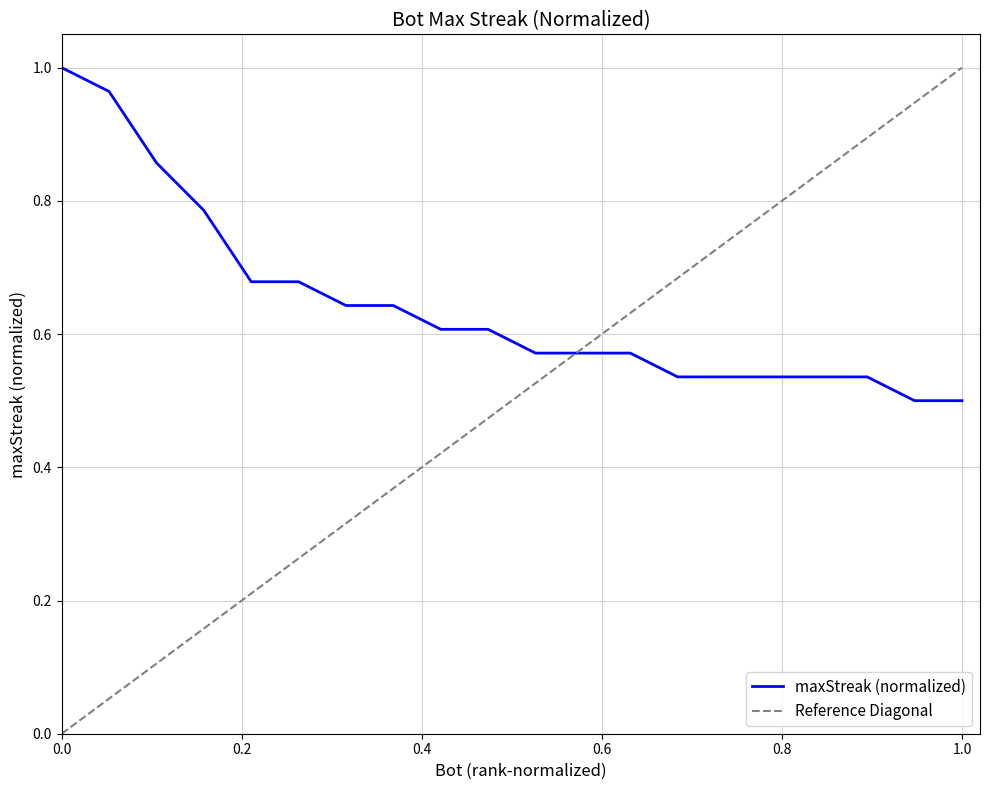

What is the value of the 15th point from the left?

0.5